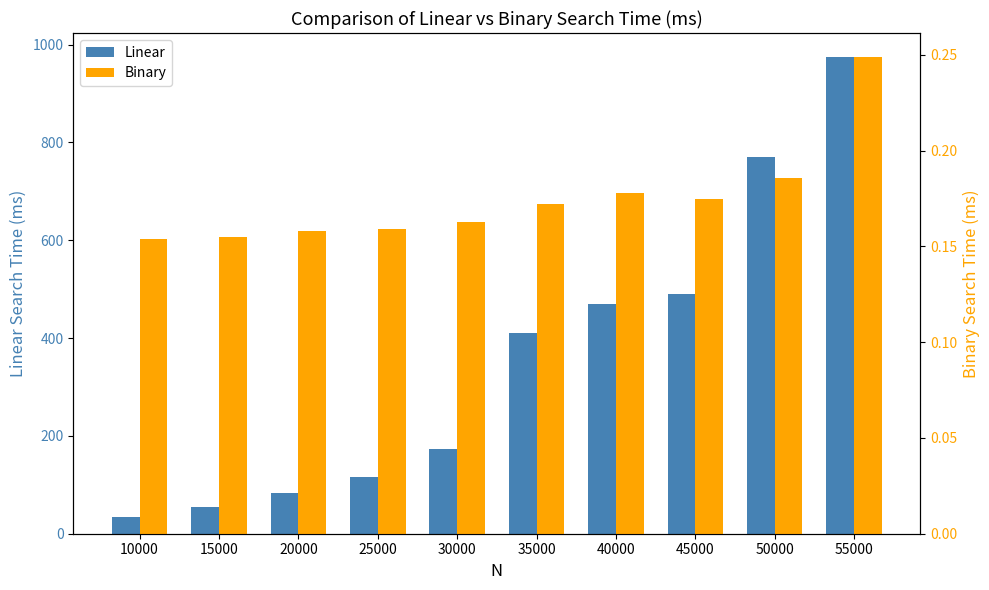

At which label is Binary closest to 0?

10000